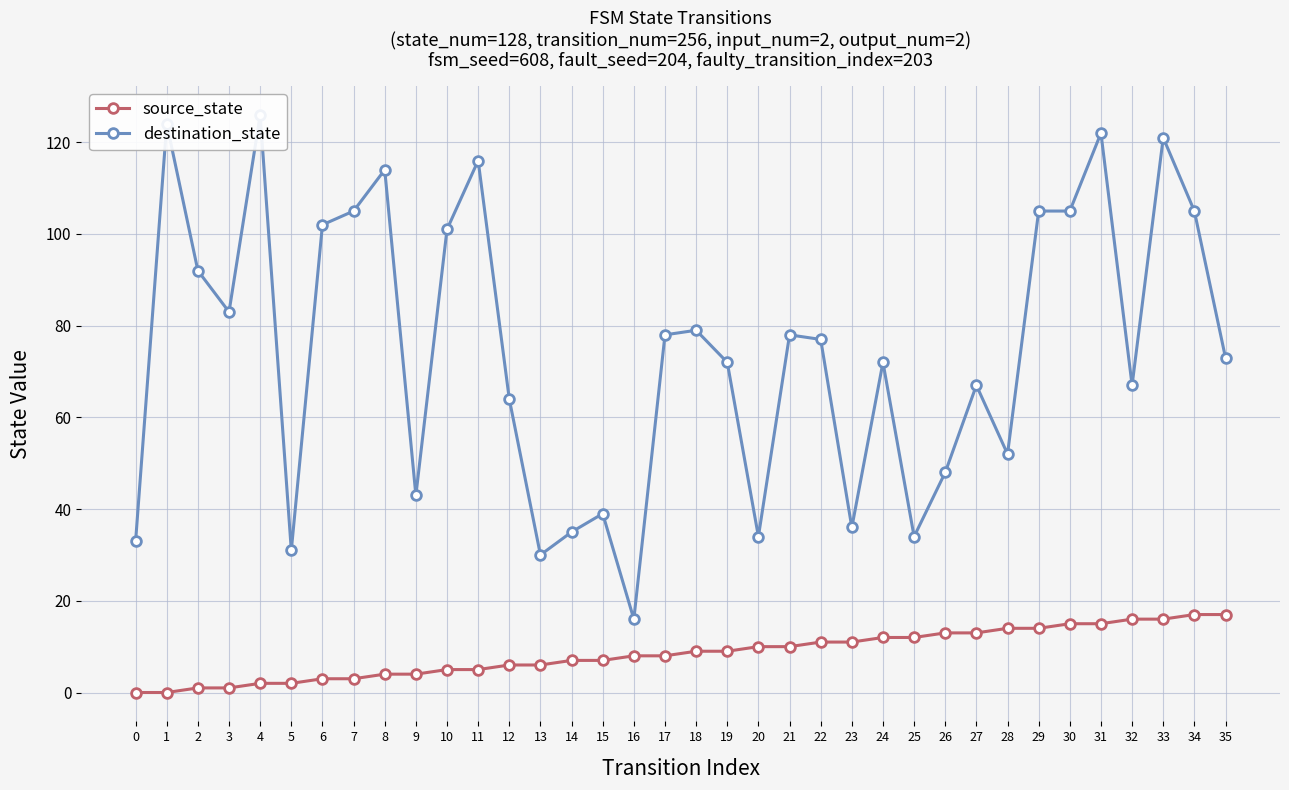

Reading left to right, extract all data points from this chart.

source_state: 0=0	1=0	2=1	3=1	4=2	5=2	6=3	7=3	8=4	9=4	10=5	11=5	12=6	13=6	14=7	15=7	16=8	17=8	18=9	19=9	20=10	21=10	22=11	23=11	24=12	25=12	26=13	27=13	28=14	29=14	30=15	31=15	32=16	33=16	34=17	35=17
destination_state: 0=33	1=124	2=92	3=83	4=126	5=31	6=102	7=105	8=114	9=43	10=101	11=116	12=64	13=30	14=35	15=39	16=16	17=78	18=79	19=72	20=34	21=78	22=77	23=36	24=72	25=34	26=48	27=67	28=52	29=105	30=105	31=122	32=67	33=121	34=105	35=73